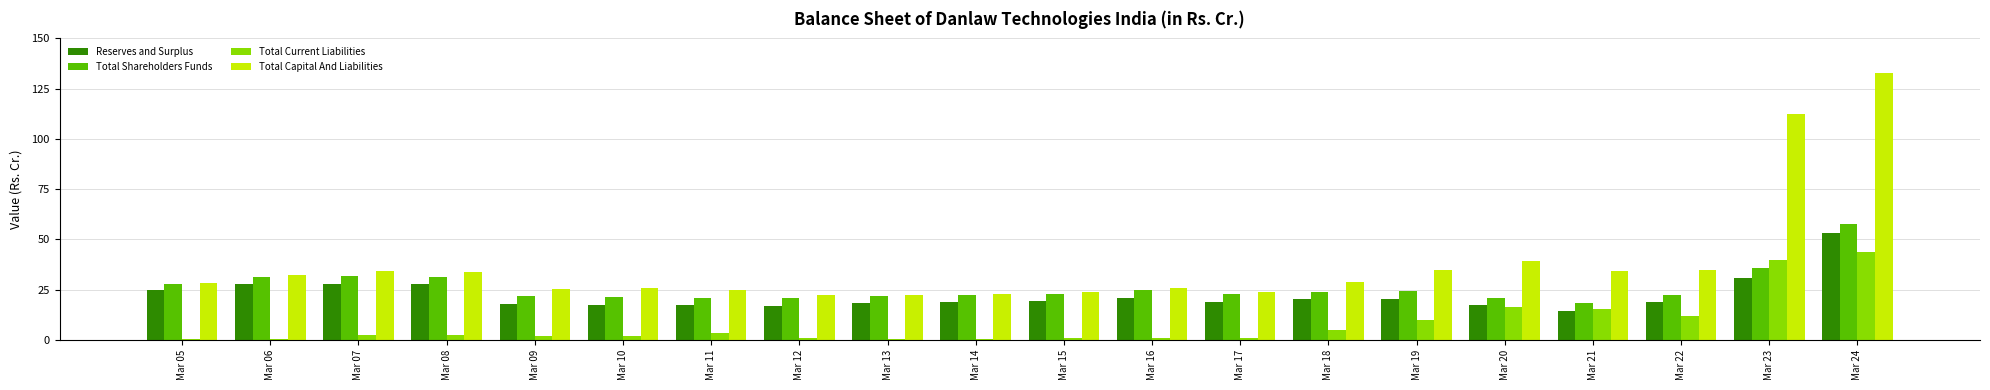

Which series changed the most between Mar 14 and Mar 19?

Total Capital And Liabilities